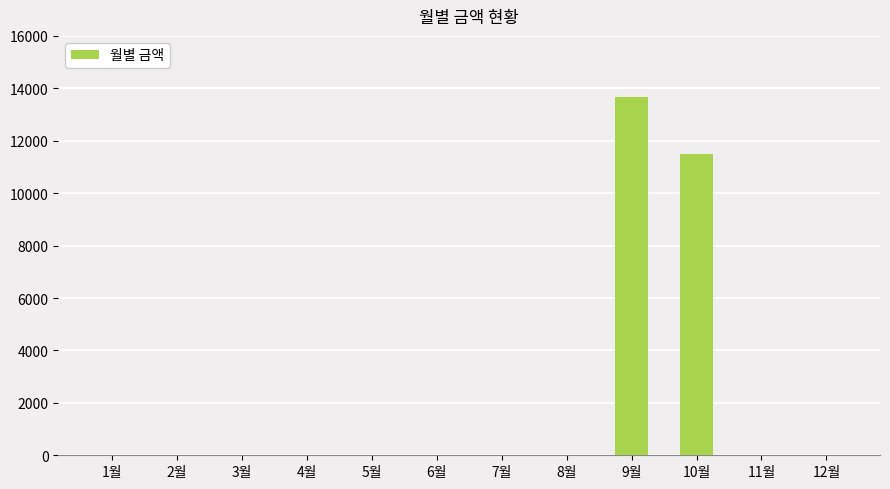

The value at 2월 is 0. True or false?

True